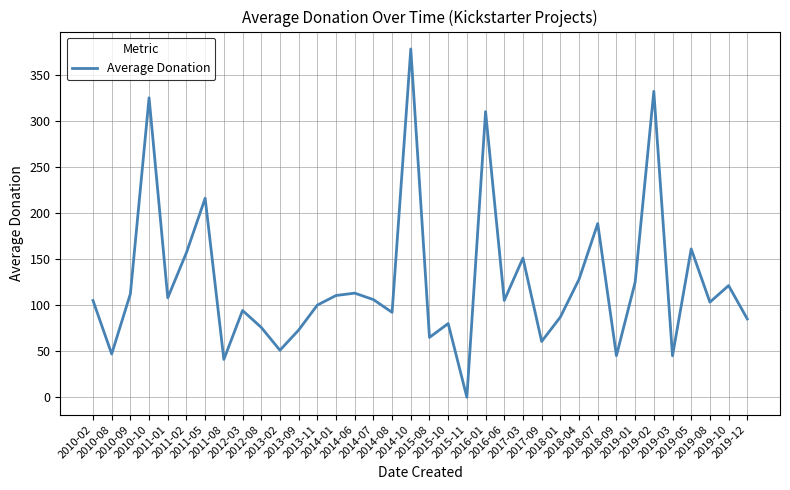

What is the maximum value shown in the chart?

378.0